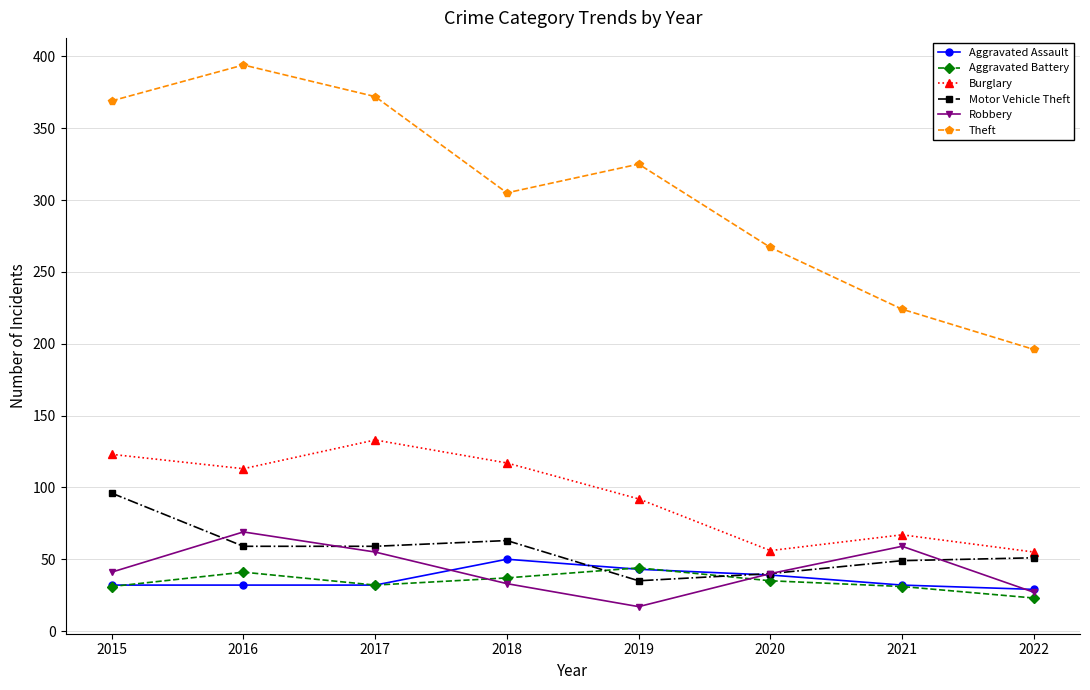

At how many categories does at least one series exceed 79?

8